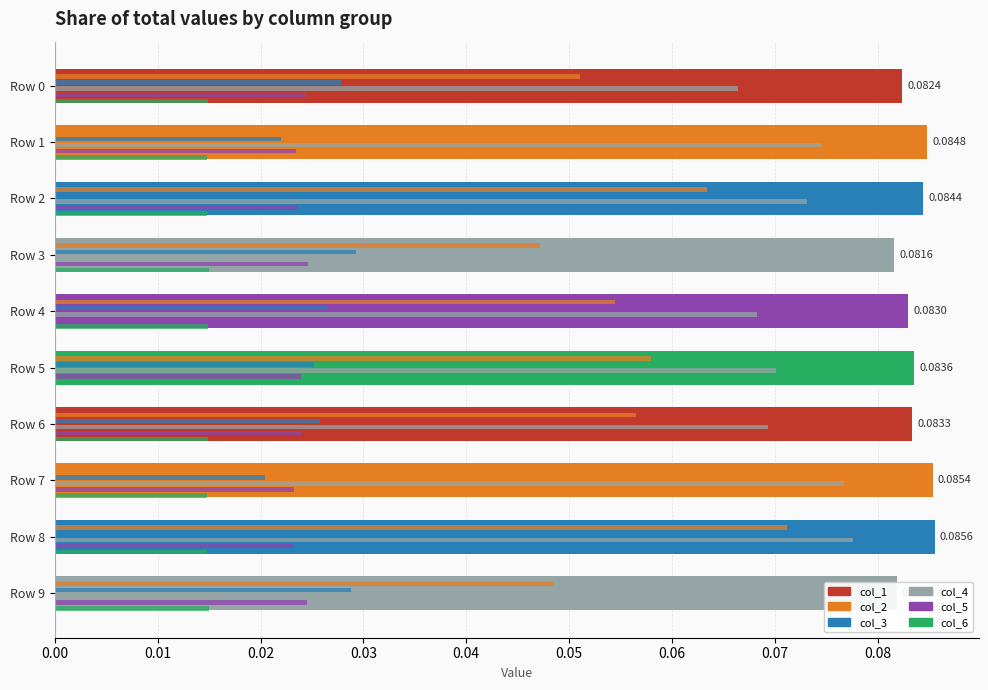

Which series changed the most between Row 2 and Row 4?

col_2